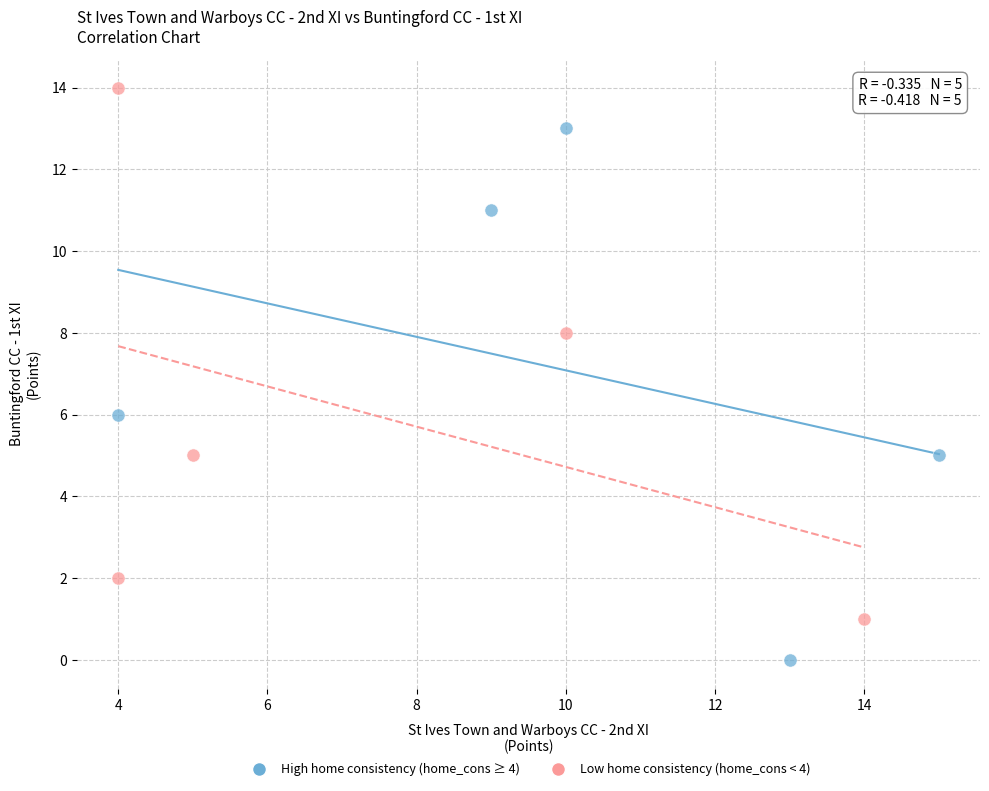

Which series reaches the maximum Y coordinate?

Low home consistency (home_cons < 4)